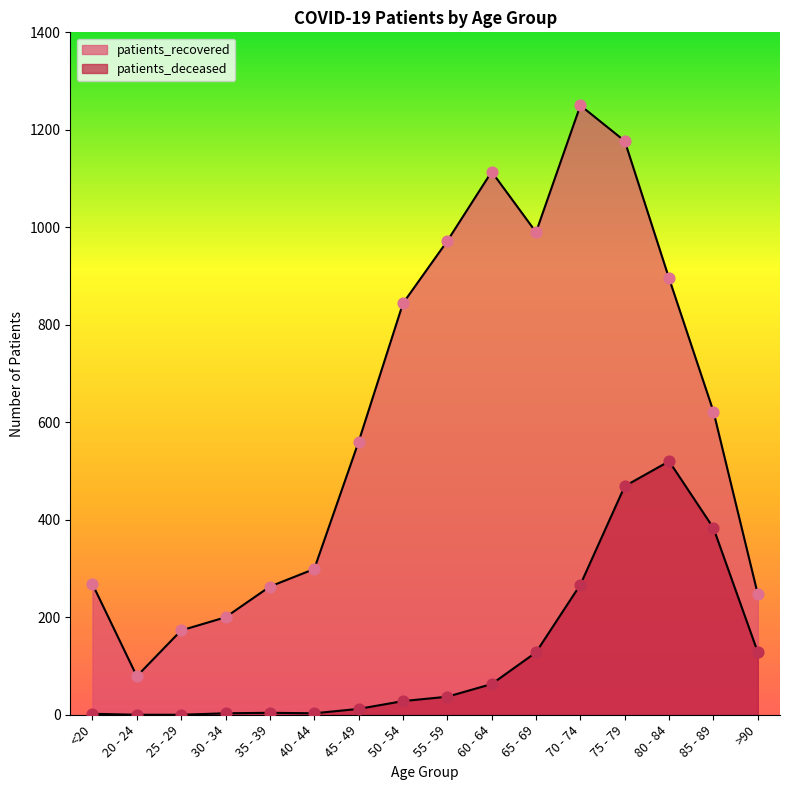

Which series reaches the minimum Y coordinate?

patients_deceased